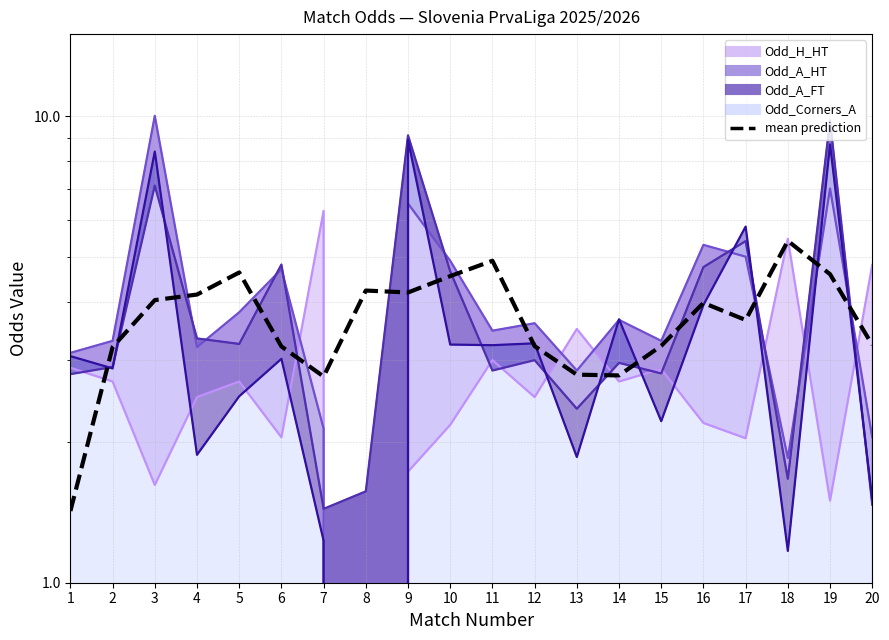

How many data points does each series have?

20